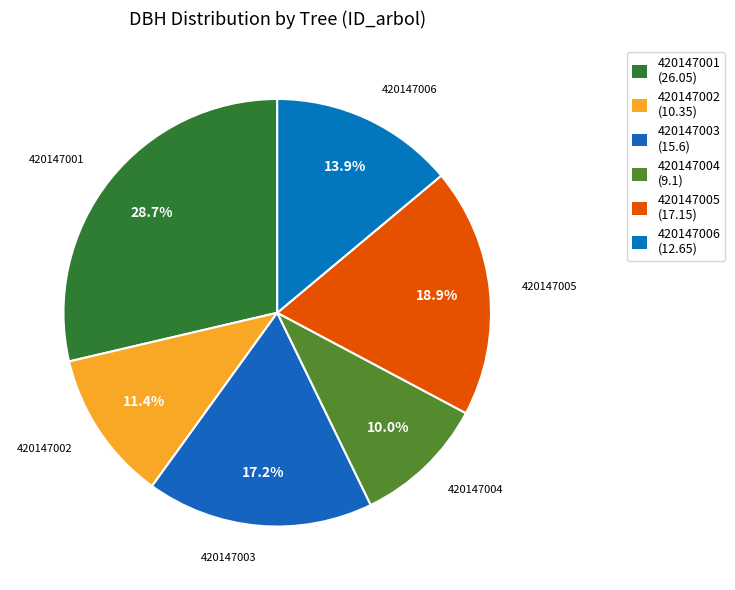

Count the number of slices in the pie.

6